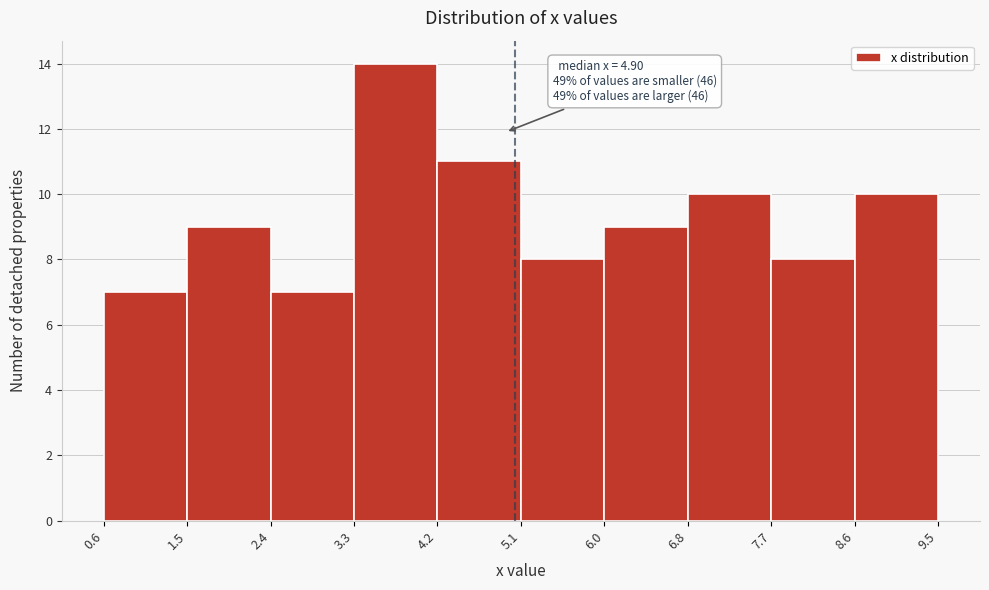

Over which range of the x-axis is the bar tallest?

3.3 to 4.2